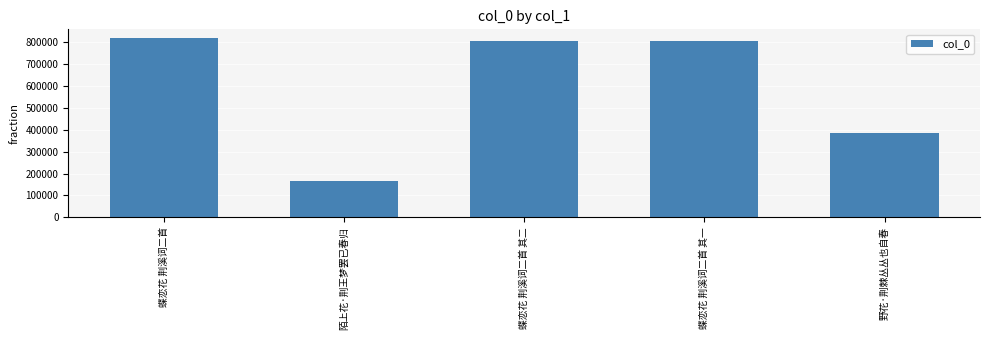

What is the change in value from 蝶恋花 荆溪词二首 其二 to 野花·荆棘丛丛也自春?

-420194